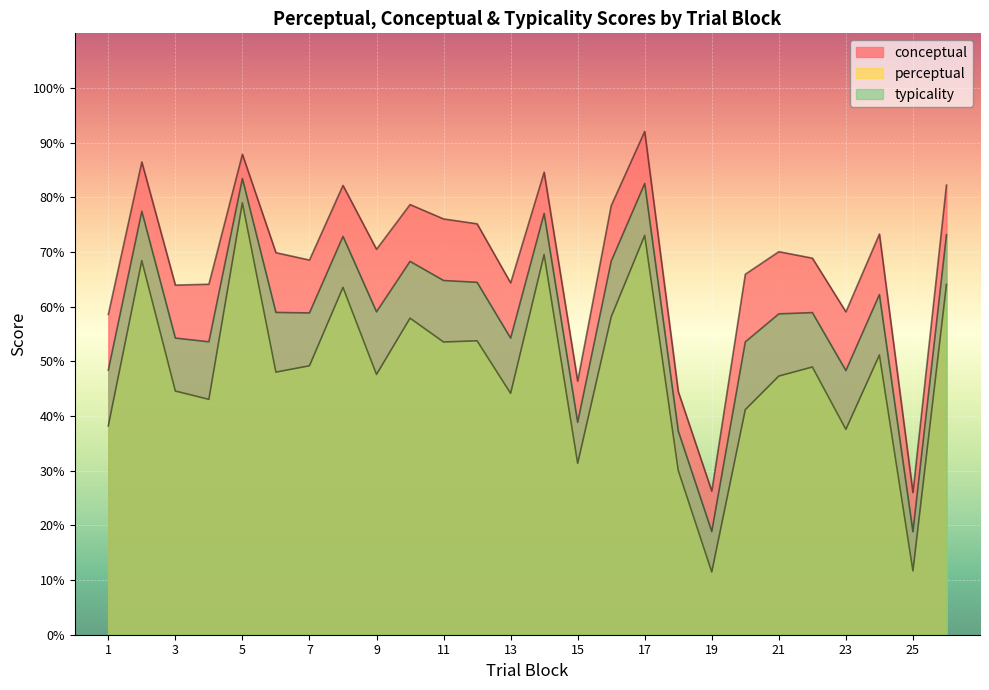

True or false: perceptual and conceptual cross at least once.

False